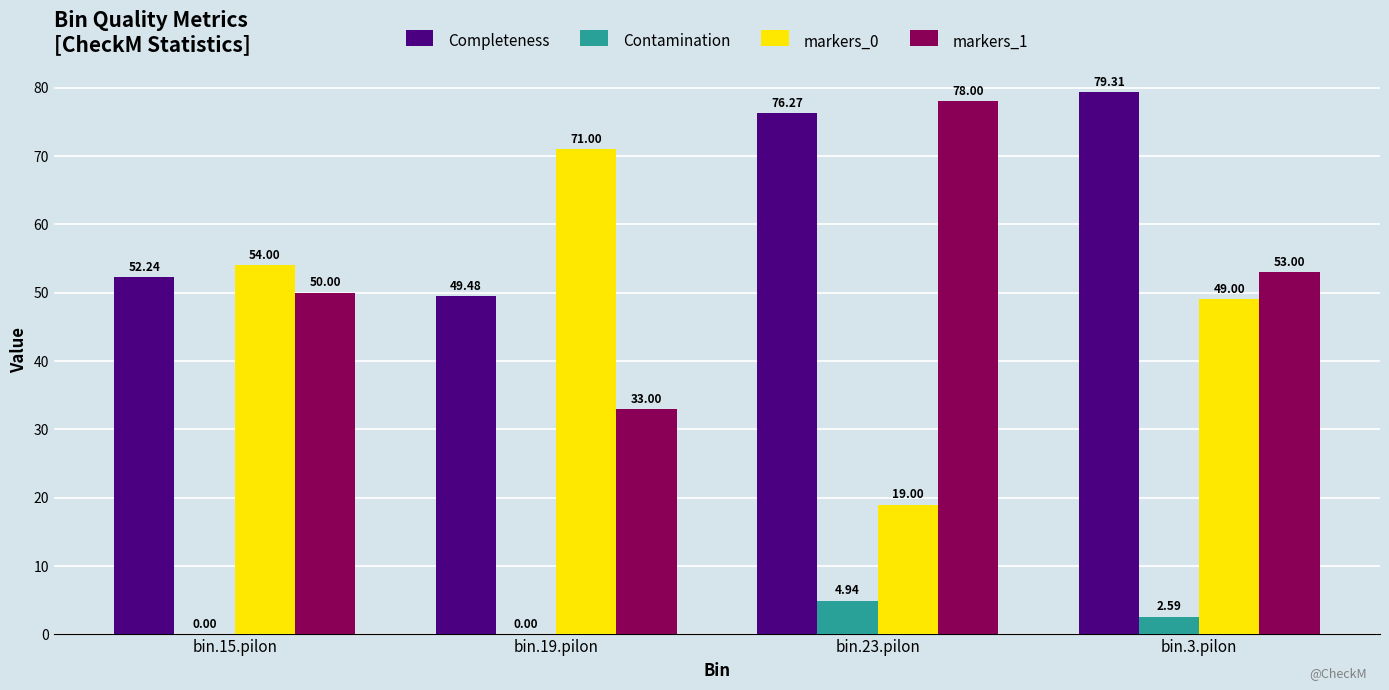

Which series has the widest spread of values?

markers_0